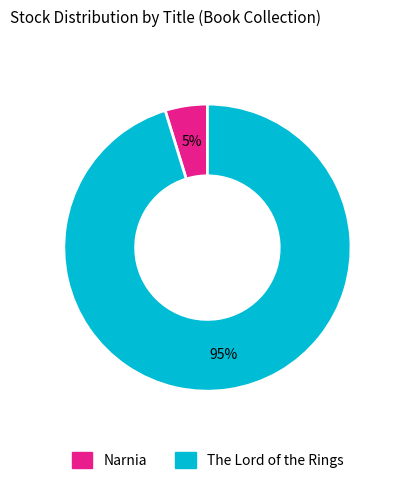

Between The Lord of the Rings and Narnia, which is larger?

The Lord of the Rings